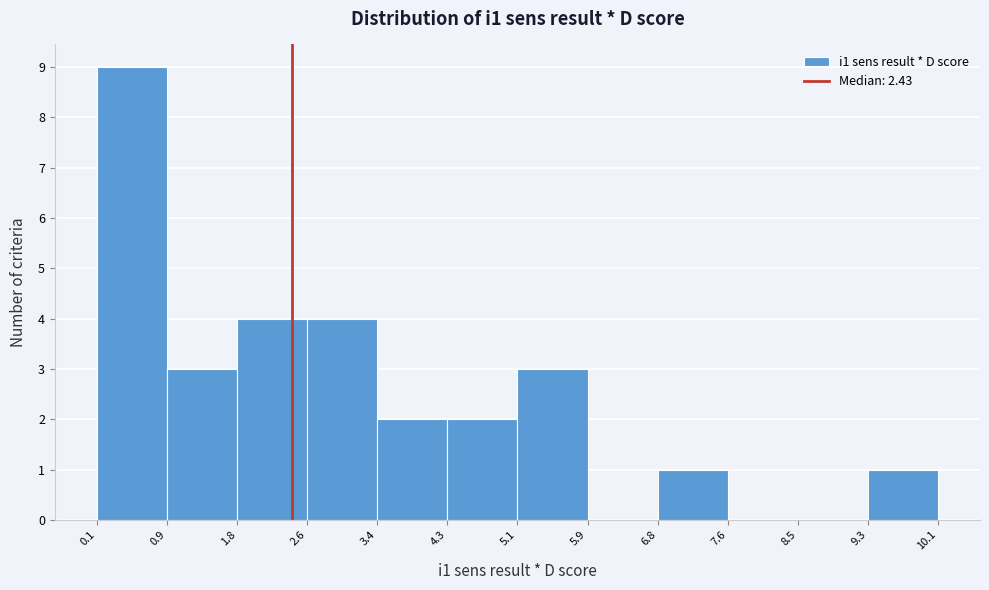

Reading left to right, list every bar in this chart as the range it spans on the x-axis followed by its height. The values are not printed on the chart, so give them approximately, as read against the axis.

0.1 to 0.9: 9
0.9 to 1.8: 3
1.8 to 2.6: 4
2.6 to 3.4: 4
3.4 to 4.3: 2
4.3 to 5.1: 2
5.1 to 5.9: 3
5.9 to 6.8: 0
6.8 to 7.6: 1
7.6 to 8.5: 0
8.5 to 9.3: 0
9.3 to 10.1: 1